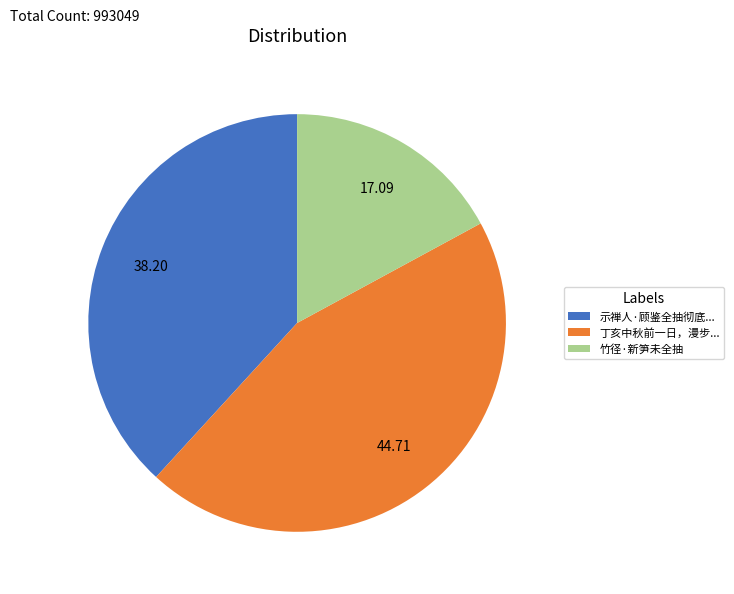

What is the smallest slice in the pie chart?

竹径·新笋未全抽